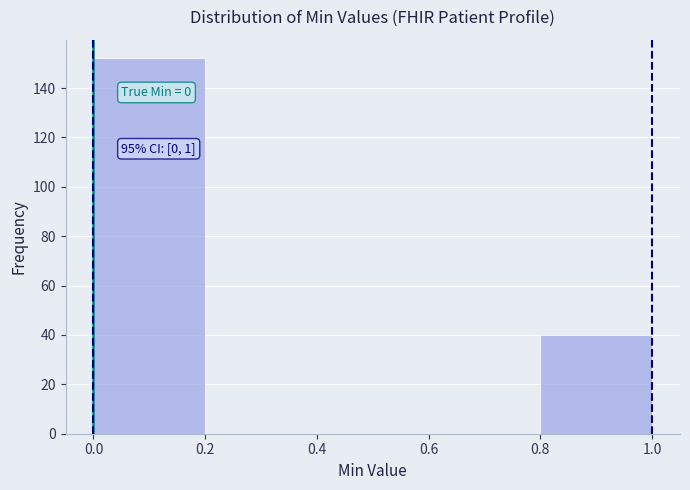

Over which range of the x-axis is the bar tallest?

0.0 to 0.2